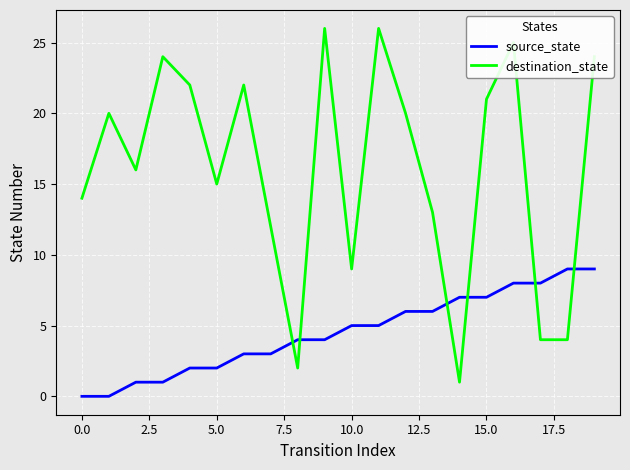

What is the maximum value for source_state?

9